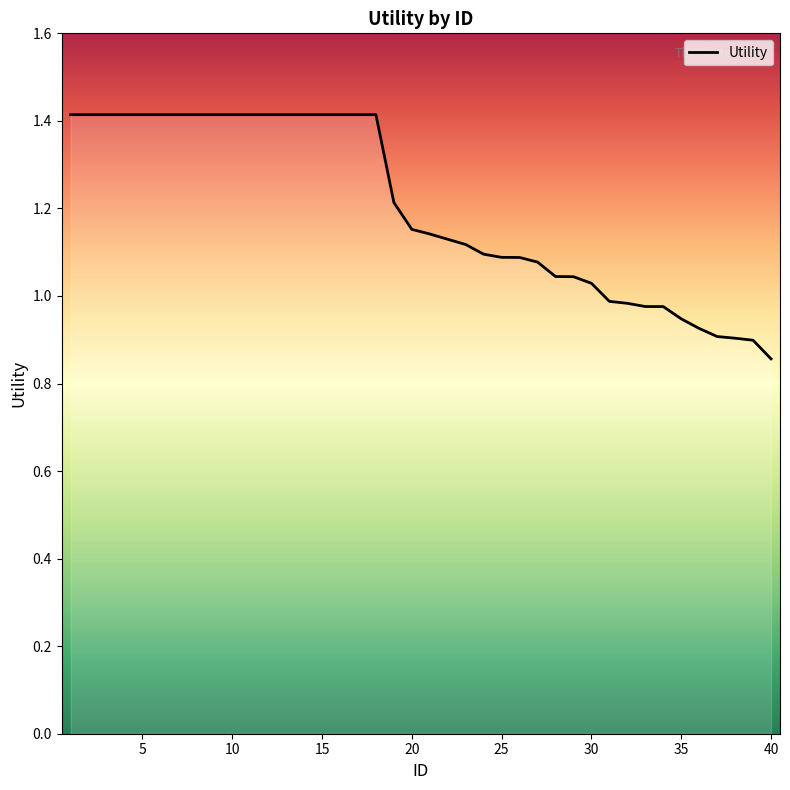

What is the greatest value displayed?

1.4